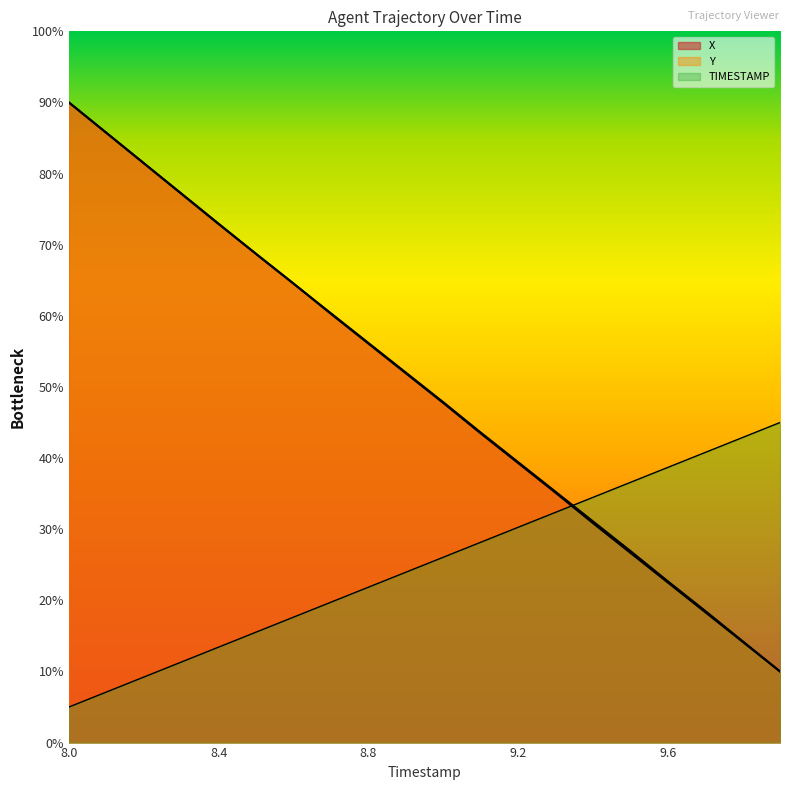

How many values in the X series are below 52?

10